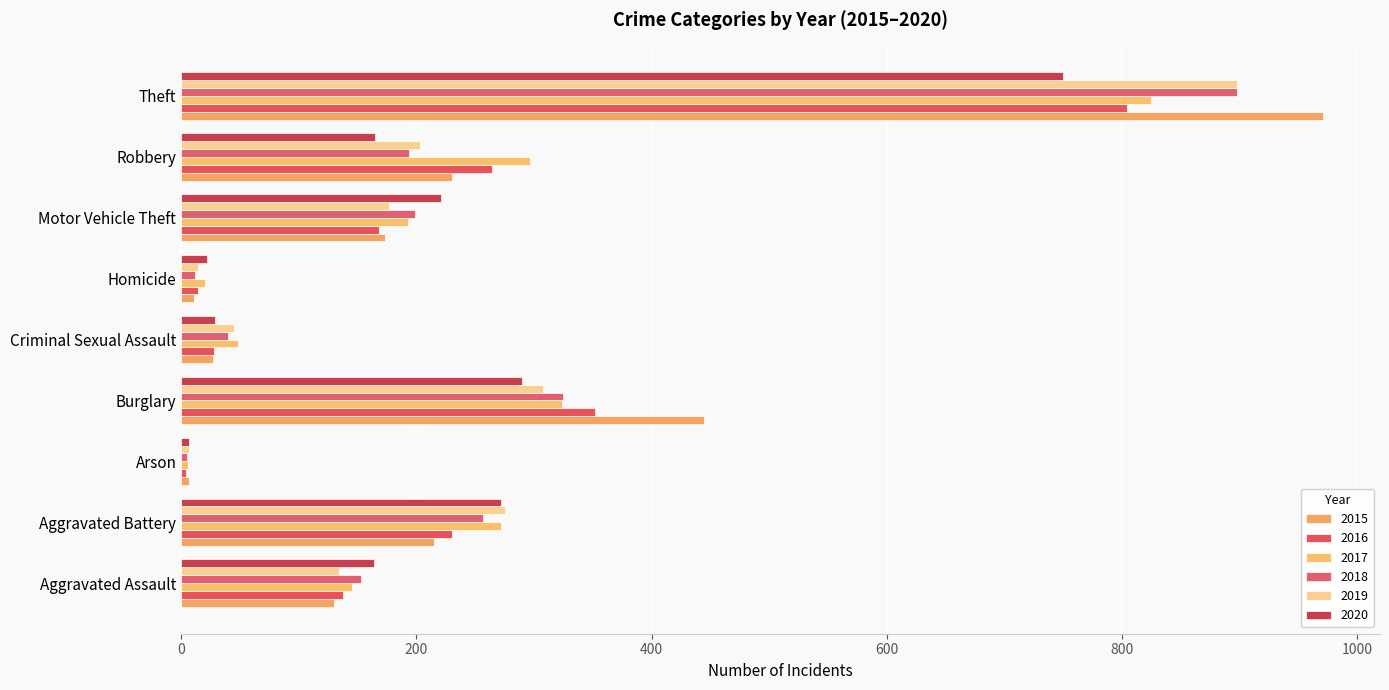

Reading right to left, extract all data points from this chart.

2015: 971	230	173	11	27	445	7	215	130
2016: 804	264	168	14	28	352	4	230	138
2017: 825	297	193	20	48	324	6	272	145
2018: 898	194	199	12	40	325	5	257	153
2019: 898	203	177	14	45	308	7	275	134
2020: 750	165	221	22	29	290	7	272	164